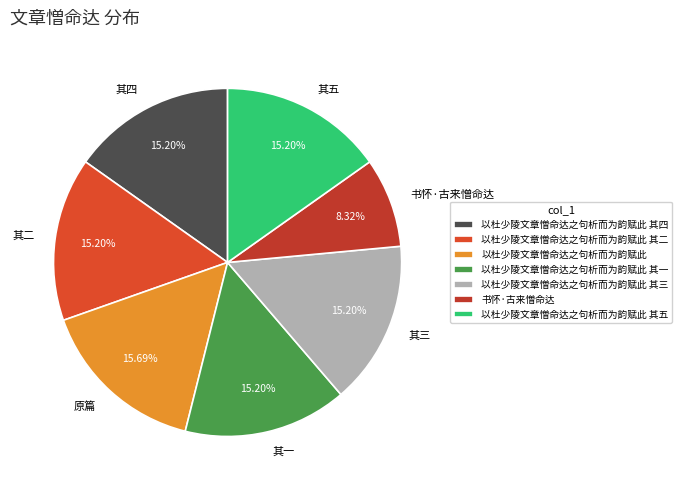

True or false: 以杜少陵文章憎命达之句析而为韵赋此 其四 accounts for 26% of the total.

False